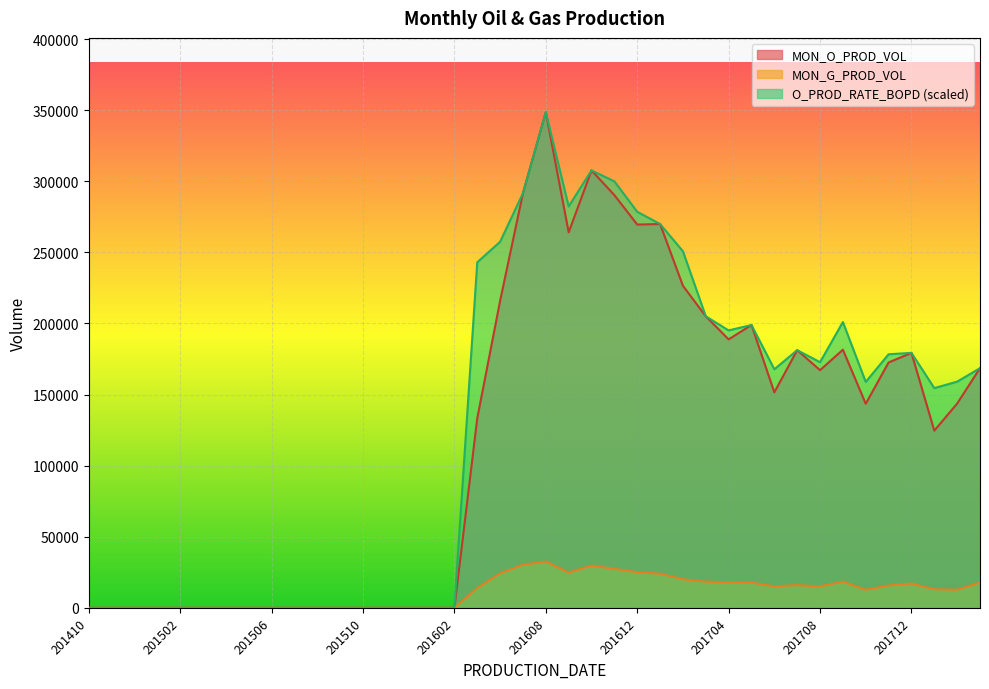

What is the sum of the MON_G_PROD_VOL values at 201702 and 201504?

20140.0